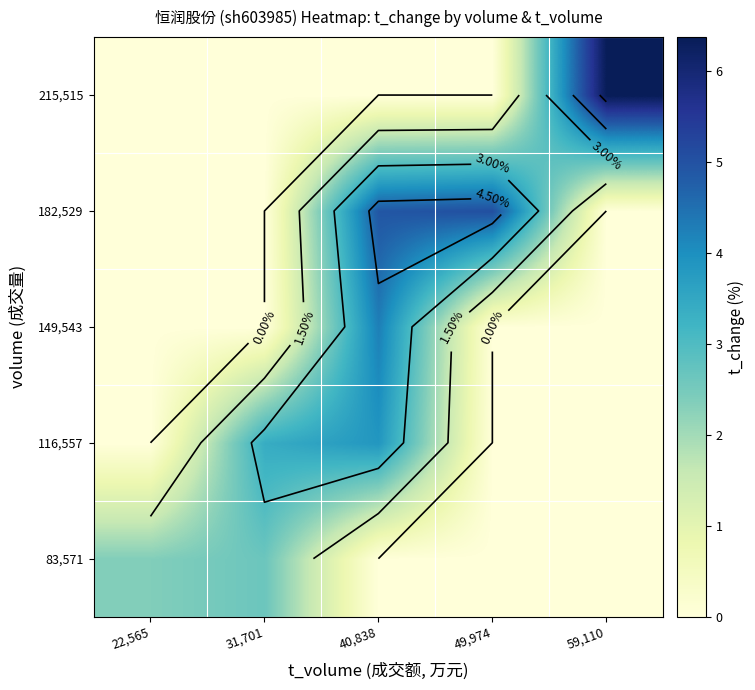

What is the sum of the 83,571 values at 22,565 and 59,110?

2.4